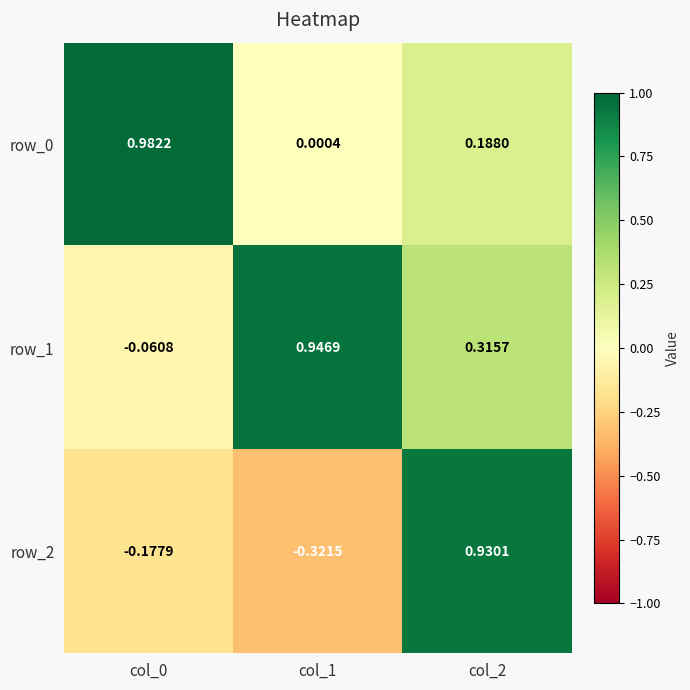

How many positive values does the row_1 series have?

2